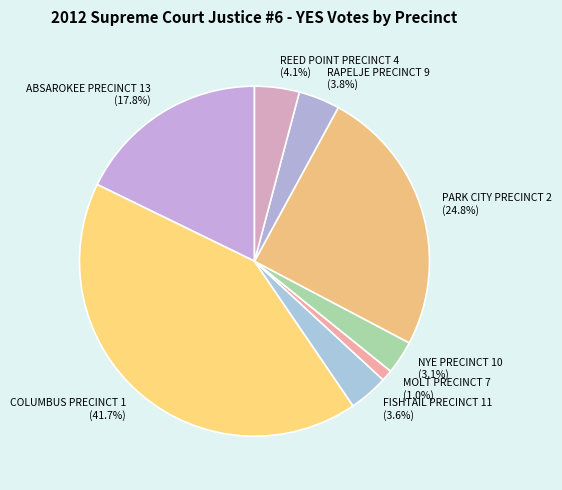

Count the number of slices in the pie.

8